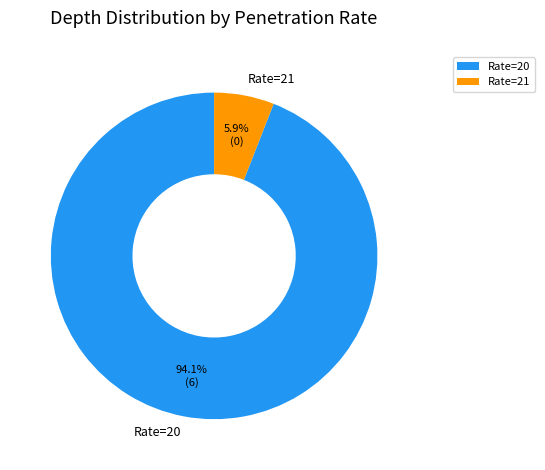

Count the number of slices in the pie.

2